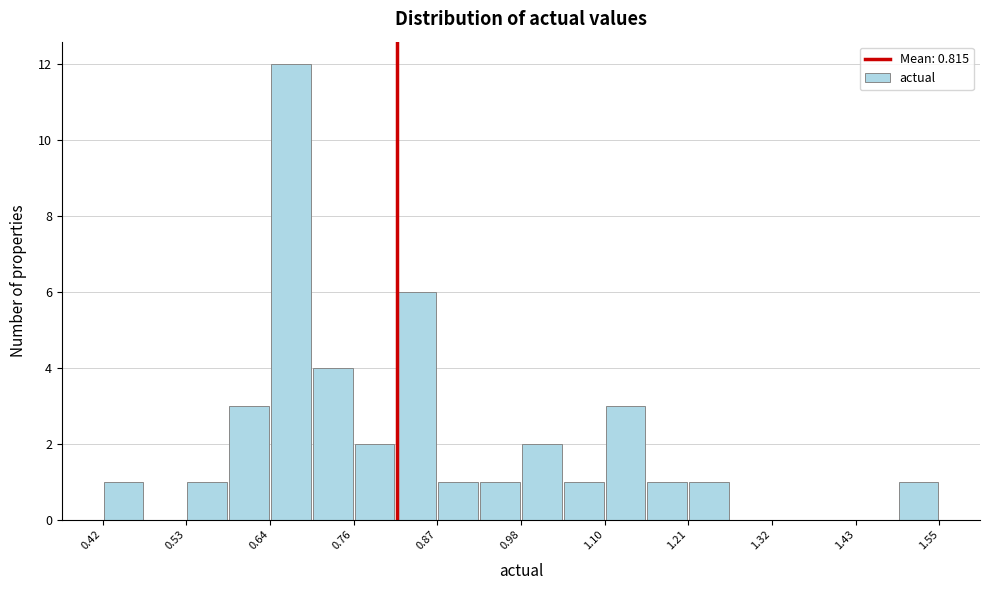

Around what value on the x-axis is the tallest bar? Give the approximate position of its centre, as read against the axis.

0.68